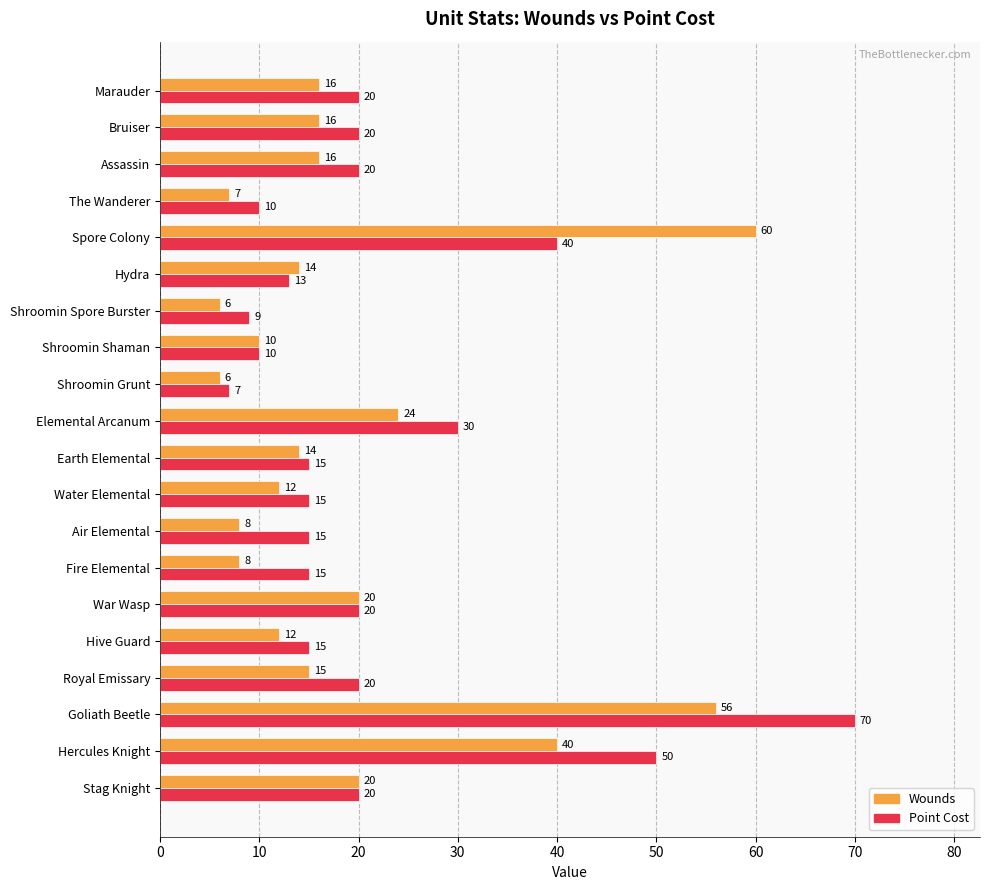

What is the spread (max minus min) of values at Spore Colony?

20